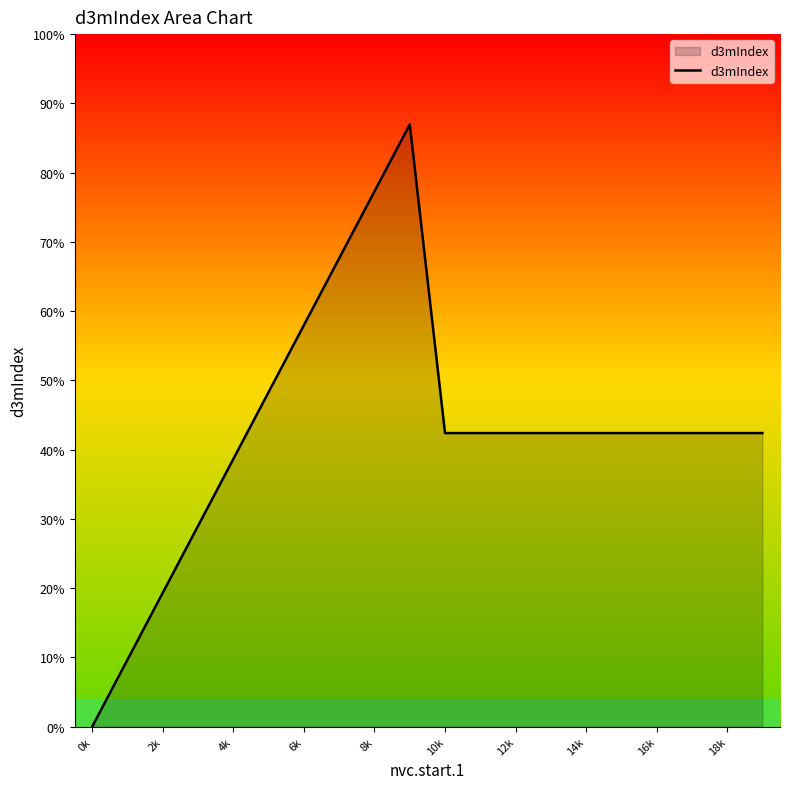

Is this an area chart (filled region under the line)?

Yes